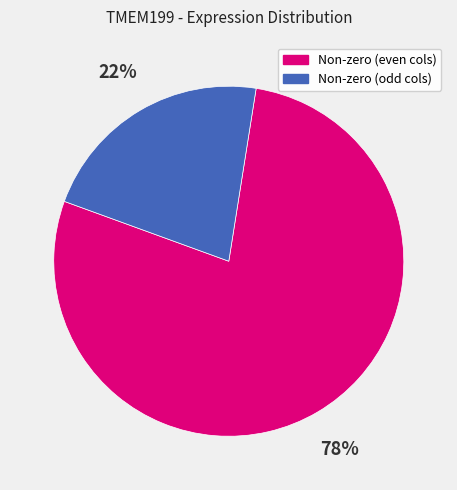

To the nearest percent, what is the difference between the largest and smallest slice percentages?

56%